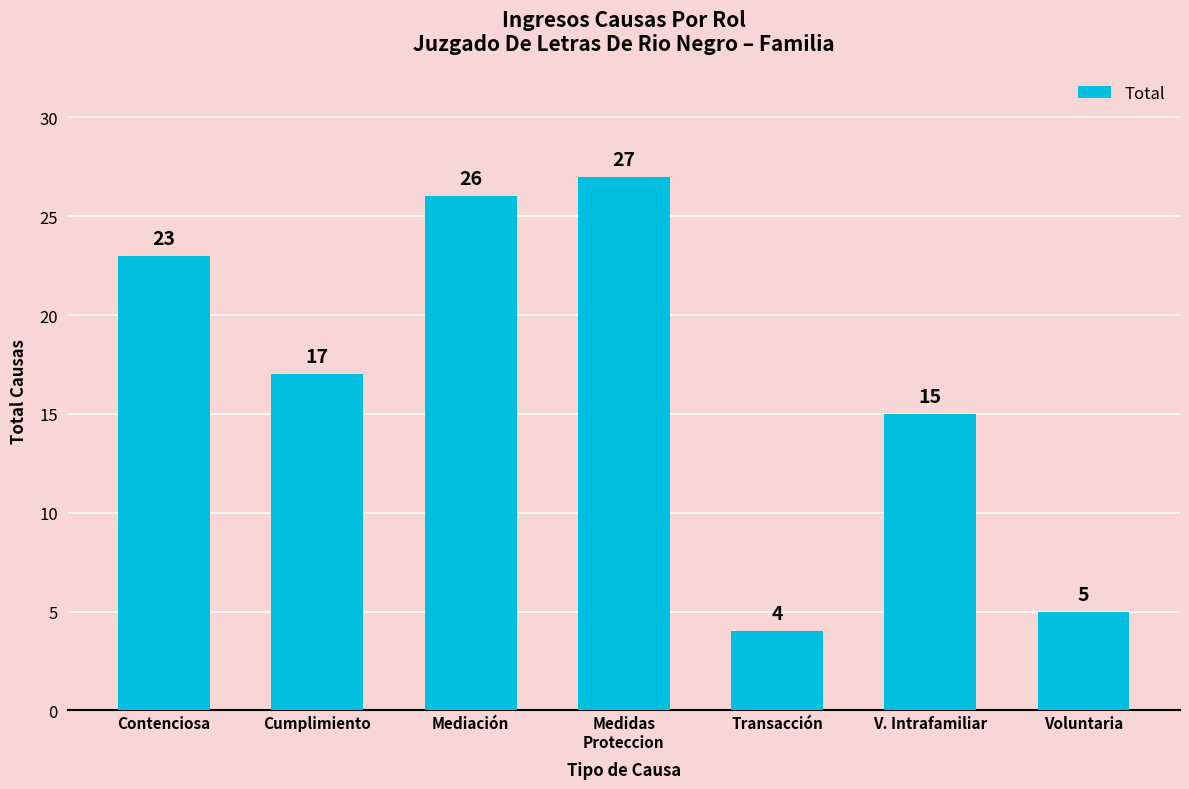

The chart shows a value of 41 at Medidas
Proteccion. True or false?

False